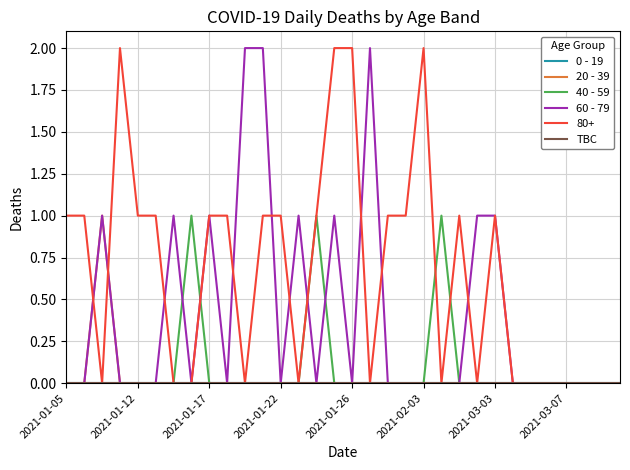

Which series has the largest range (max minus min)?

60 - 79